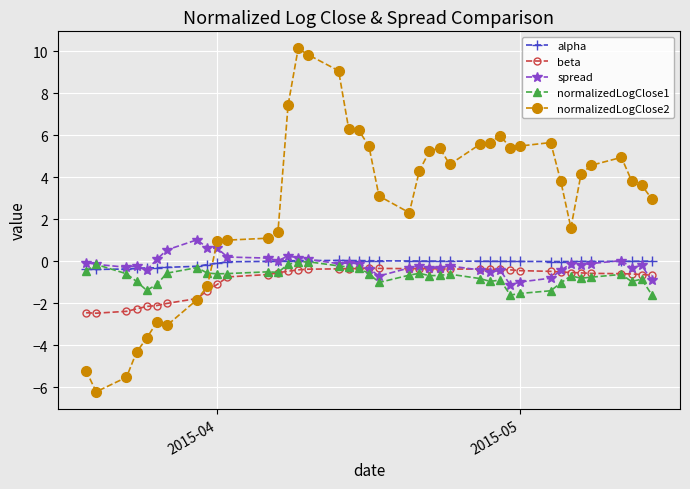

What is the value of the normalizedLogClose2 point at the 2nd from the left?

-6.2